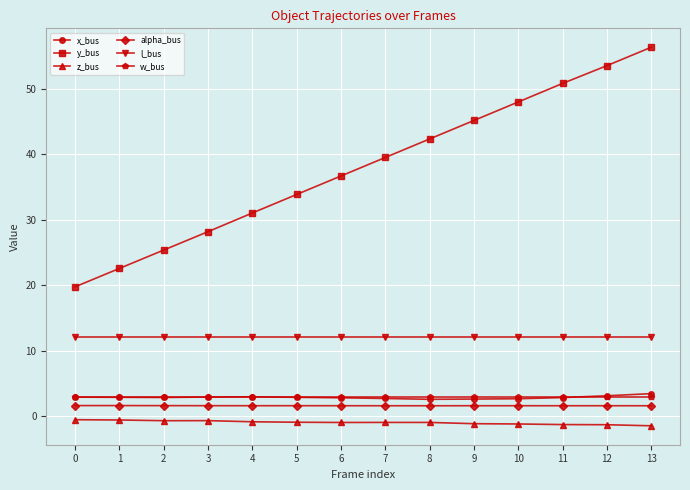

What is the greatest value displayed?

56.3